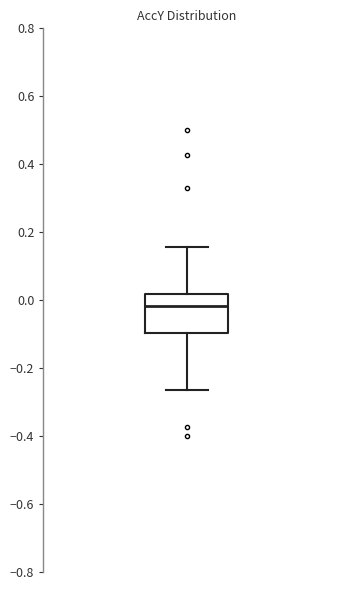

Transcribe this box plot: give where the median line is, the range the box spans, and where the two whiskers end, as read against the y-axis. The values are not printed on the chart, so give them approximately, as read against the axis.

median -0.02, box -0.10 to 0.02, whiskers -0.26 to 0.16